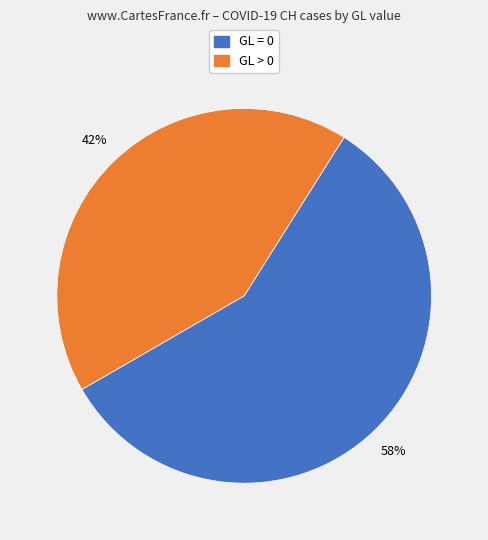

To the nearest percent, what is the average slice percentage?

50%